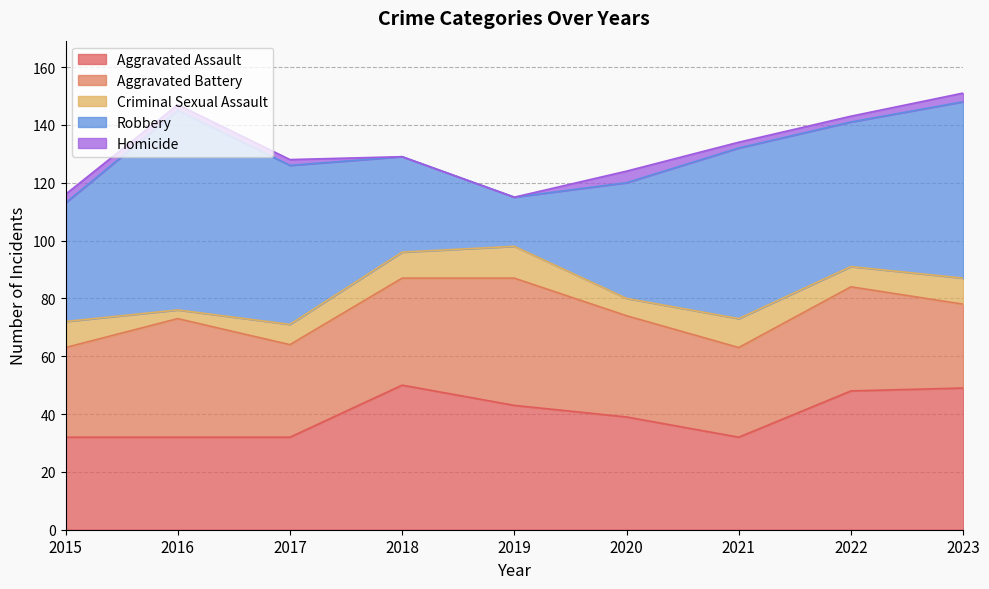

How many lines are shown in the chart?

5